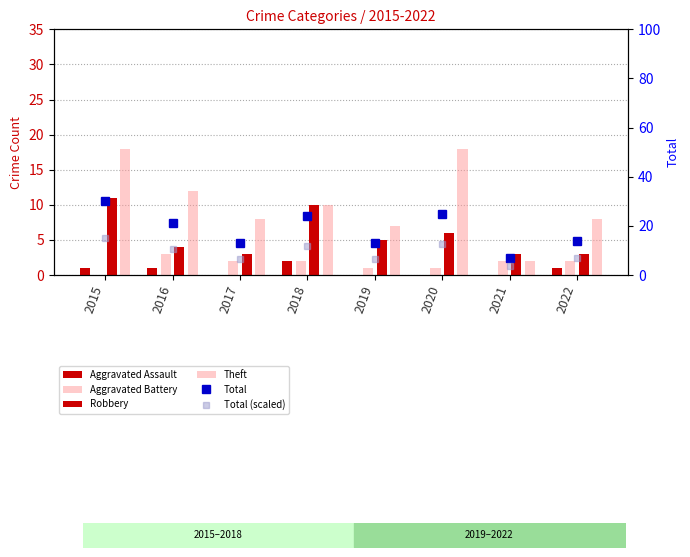

How many categories are shown in the chart?

8